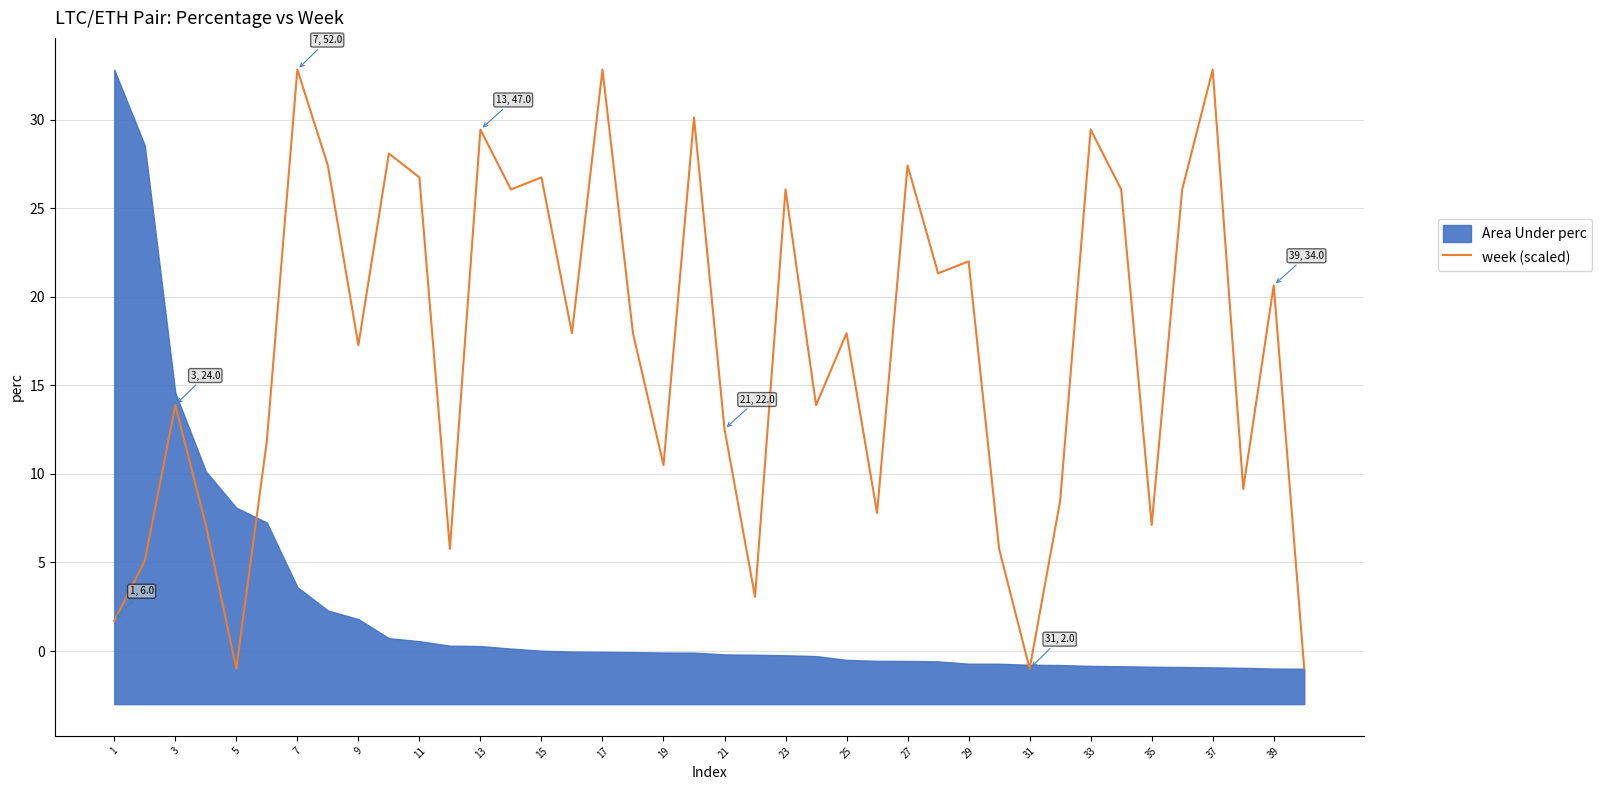

Is it true that week (scaled) equals 26.1 at 23?

True